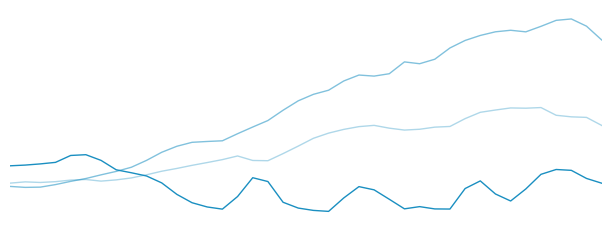

The x series shows -32.5 at 26. True or false?

True